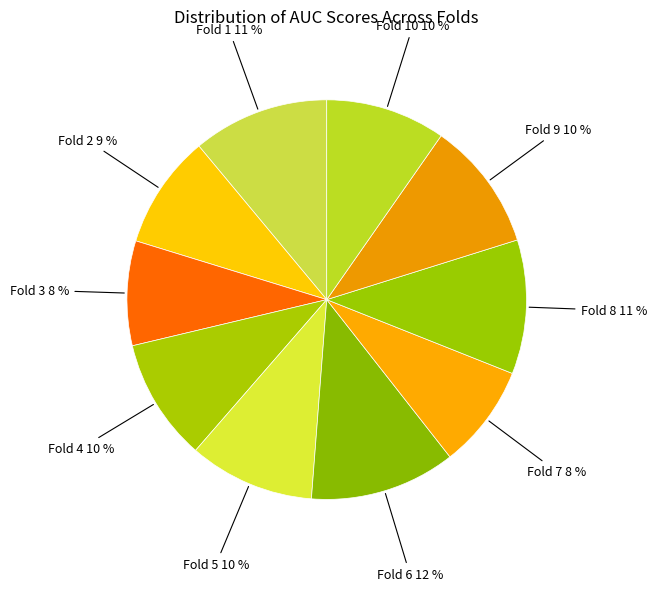

Count the number of slices in the pie.

10